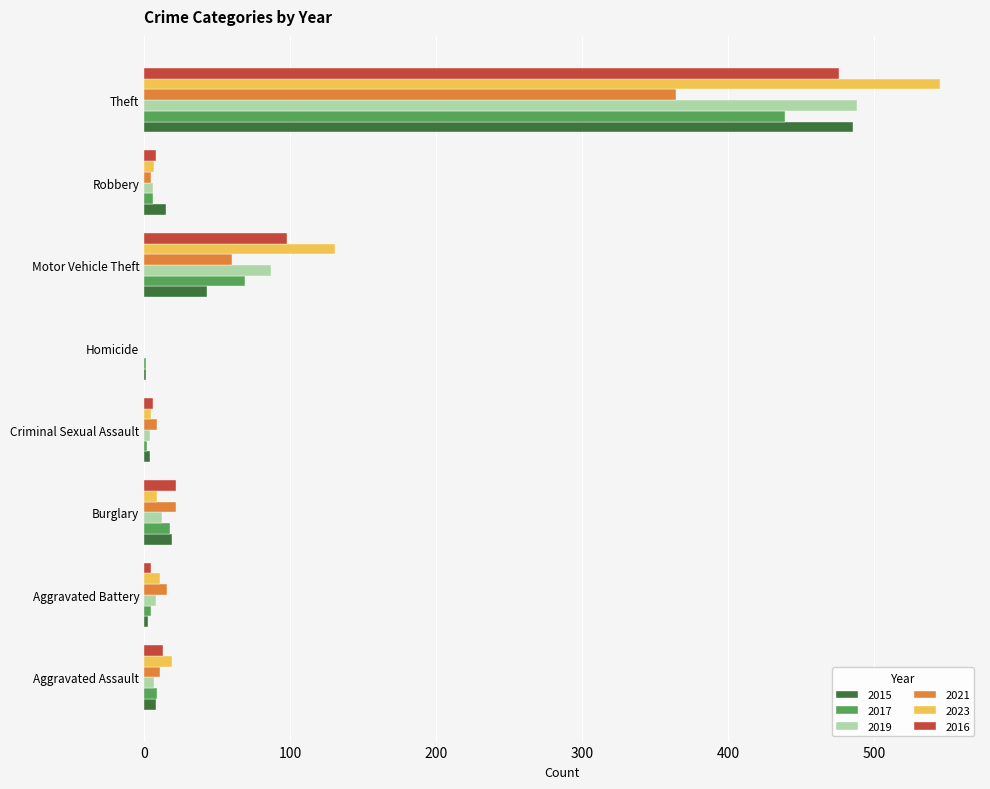

The value of 2017 at Homicide is 1. True or false?

True